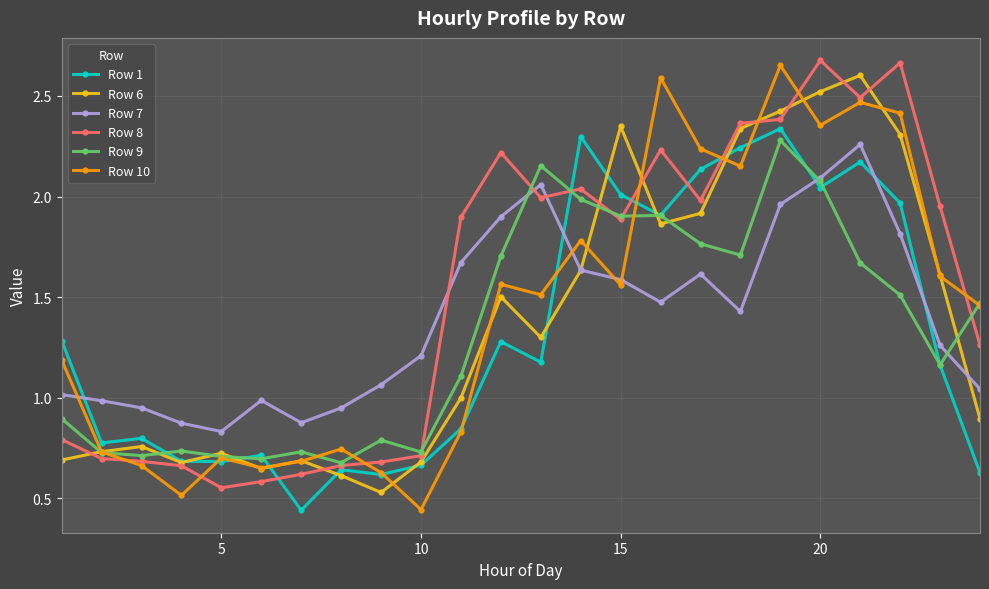

After their last crossing, which series has the higher values: Row 7 or Row 8?

Row 8